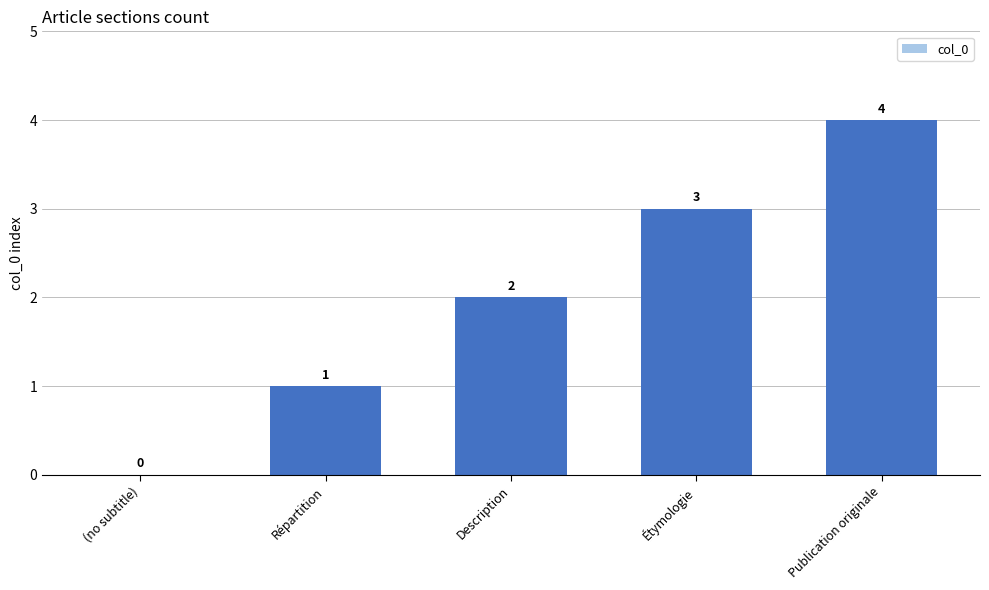

What is the sum of all values?

10